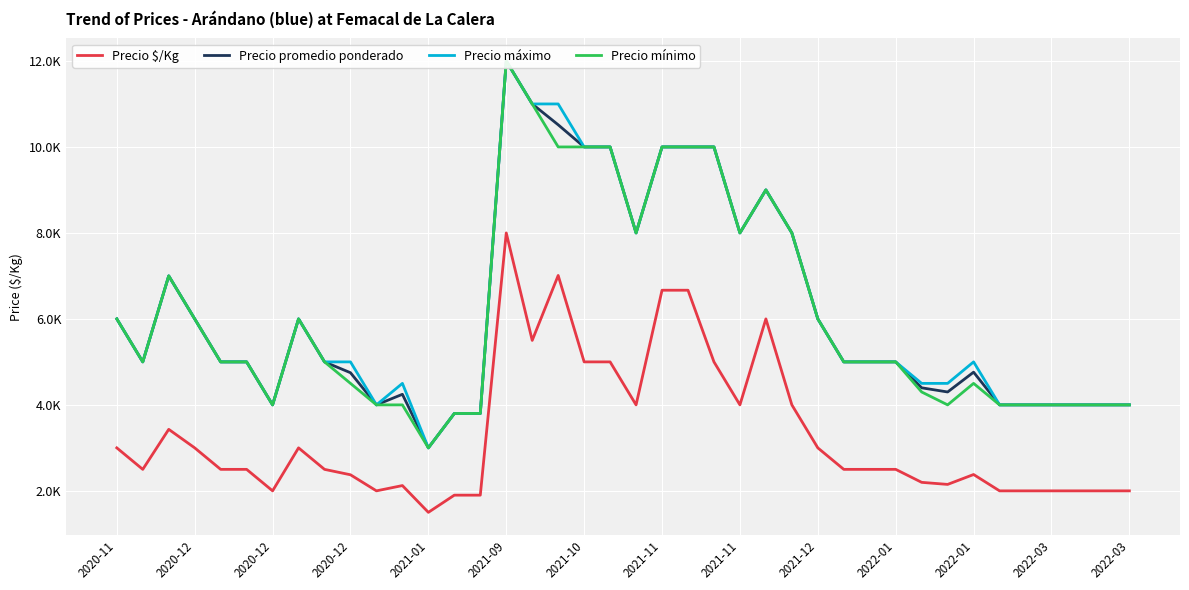

The value of Precio $/Kg at 2021-12 is 1415. True or false?

False